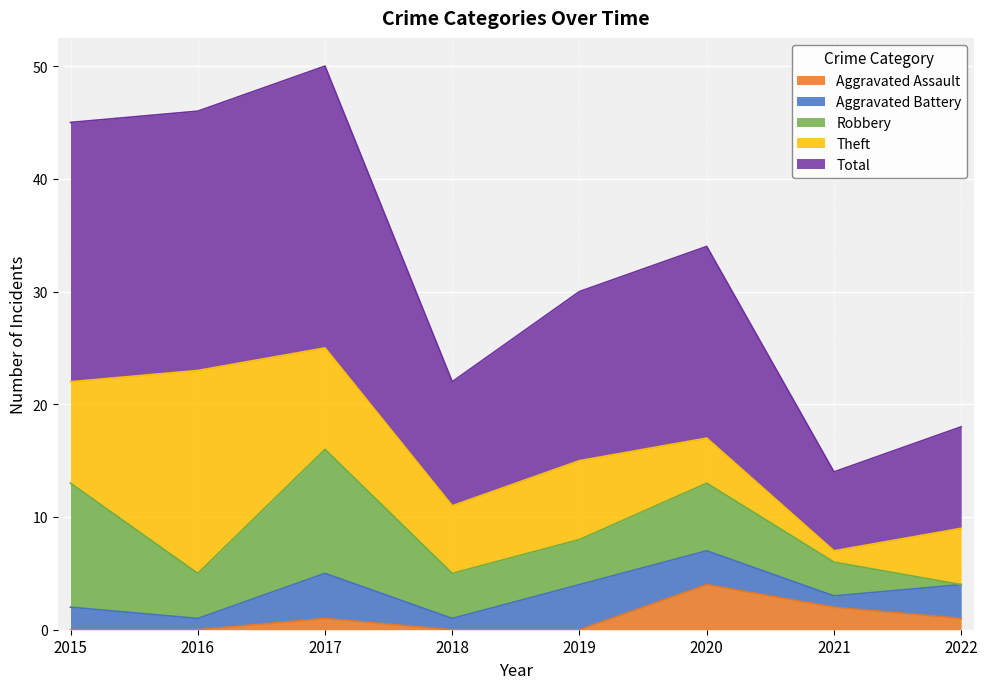

Does the chart display data point markers on the line(s)?

No